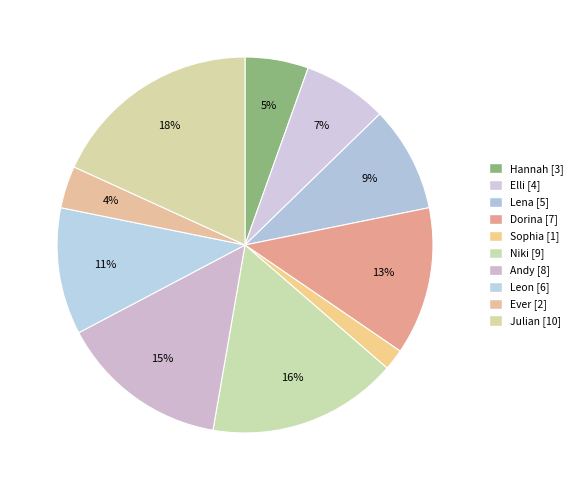

What is the total percentage of Ever and Sophia?

5.5%